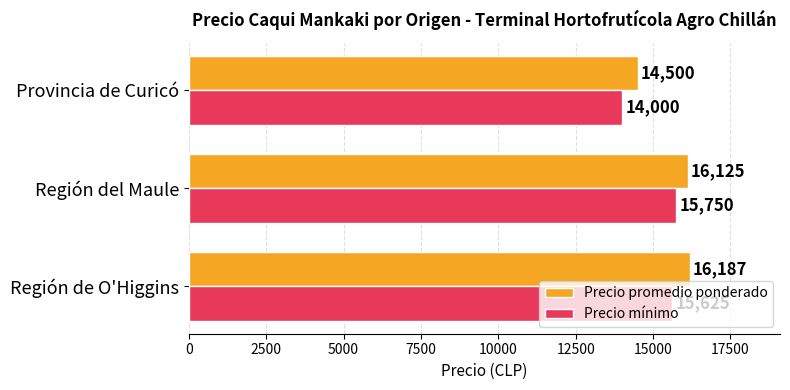

At which label is Precio promedio ponderado closest to 15343?

Región del Maule